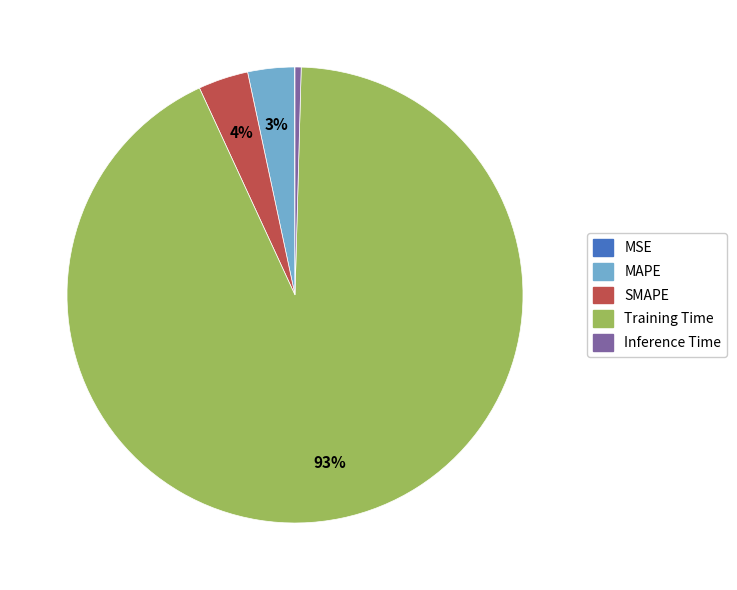

True or false: Inference Time accounts for 0% of the total.

True